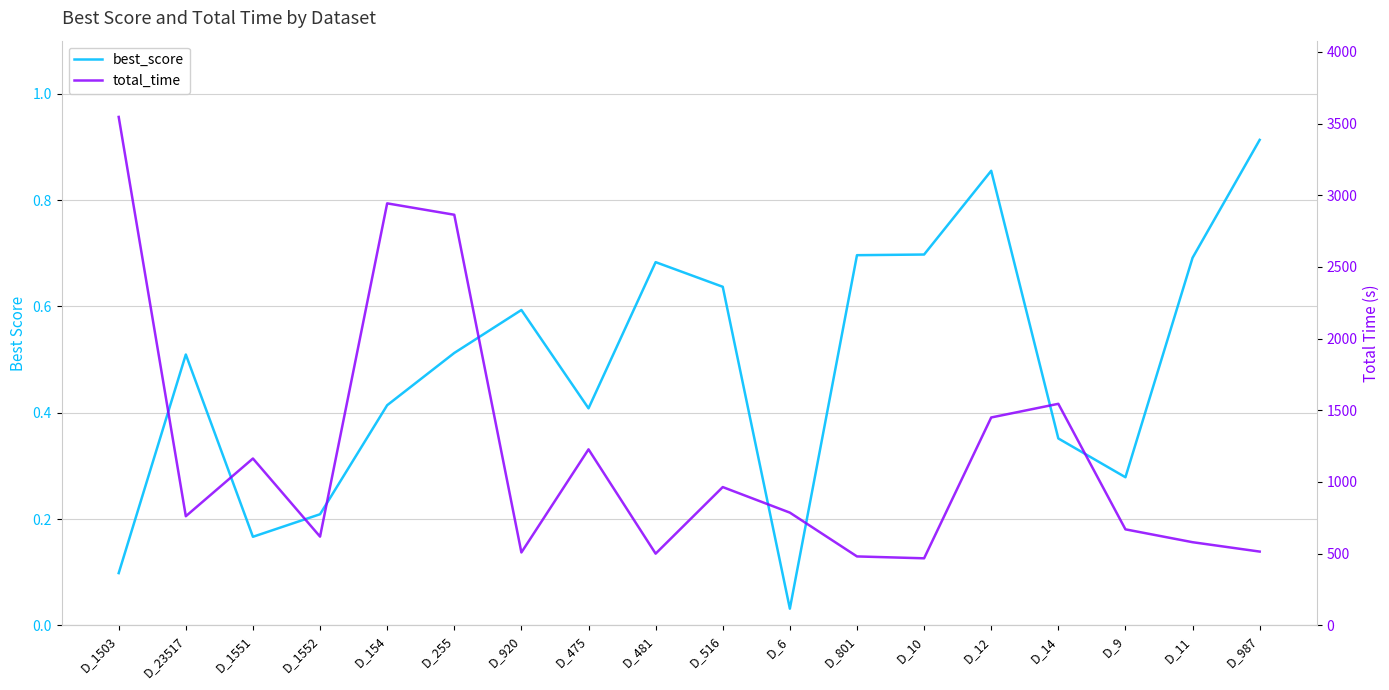

What position from the left is D_255?

6